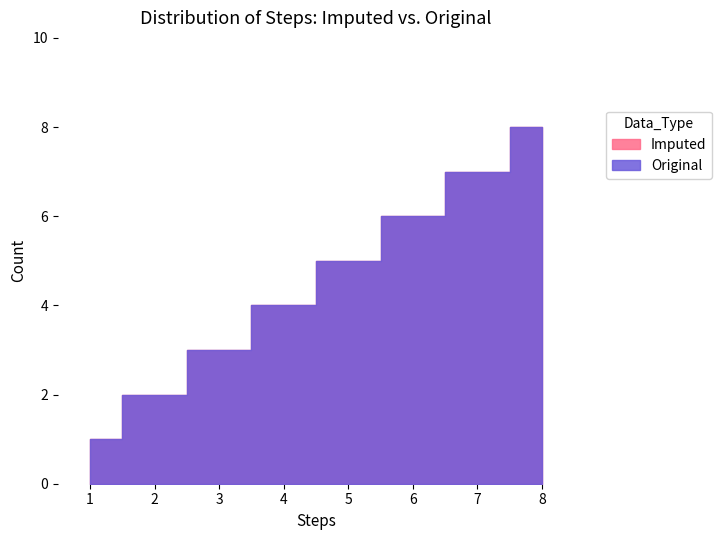

True or false: Imputed and Original cross at least once.

False